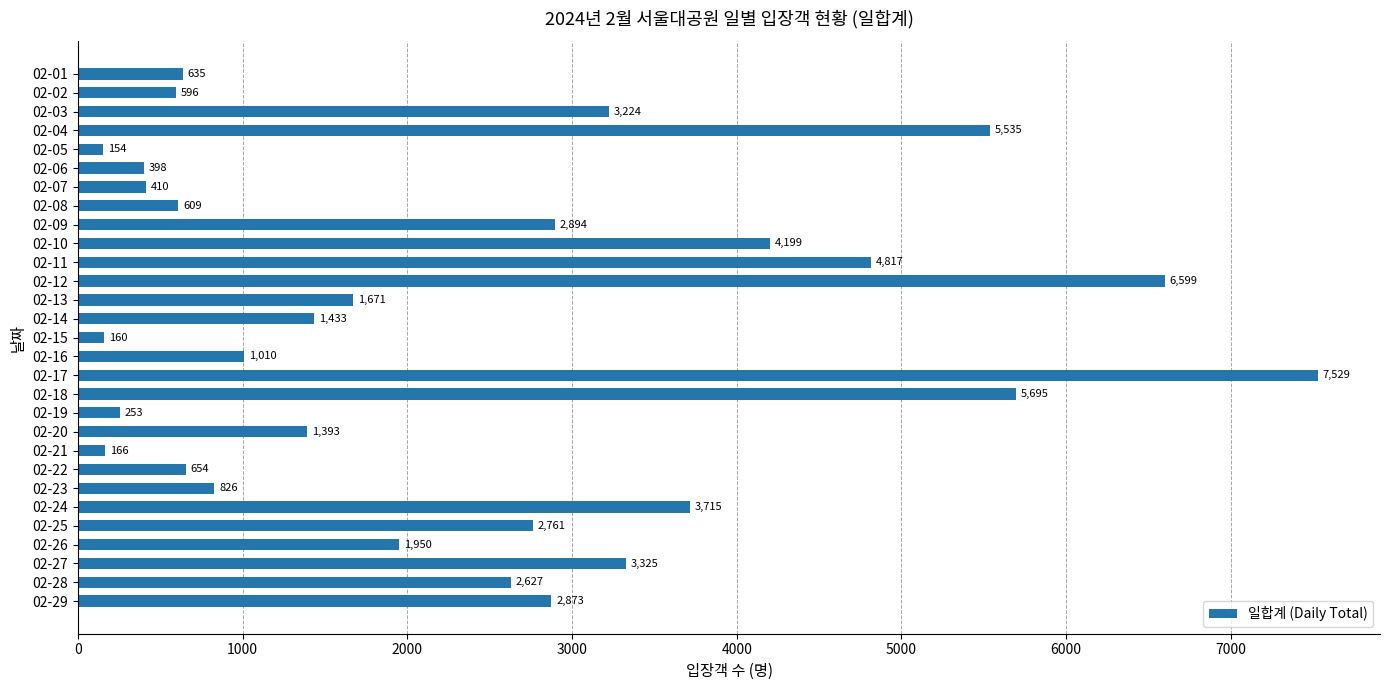

List the labels in order of value, largest first.

02-17, 02-12, 02-18, 02-04, 02-11, 02-10, 02-24, 02-27, 02-03, 02-09, 02-29, 02-25, 02-28, 02-26, 02-13, 02-14, 02-20, 02-16, 02-23, 02-22, 02-01, 02-08, 02-02, 02-07, 02-06, 02-19, 02-21, 02-15, 02-05